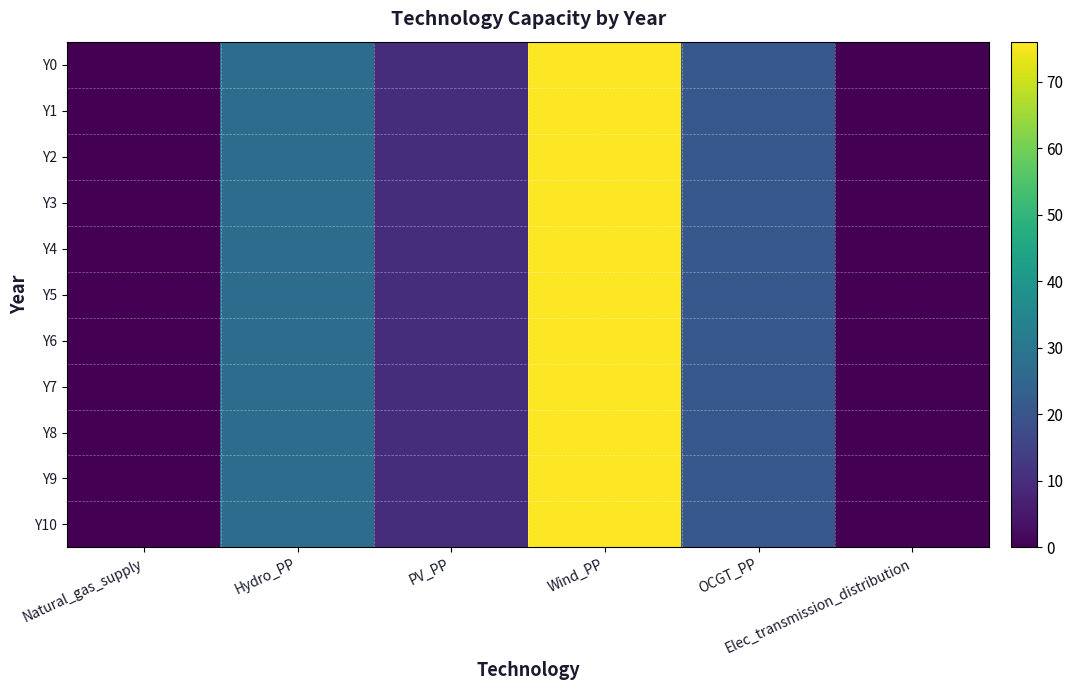

What is the maximum value shown in the chart?

76